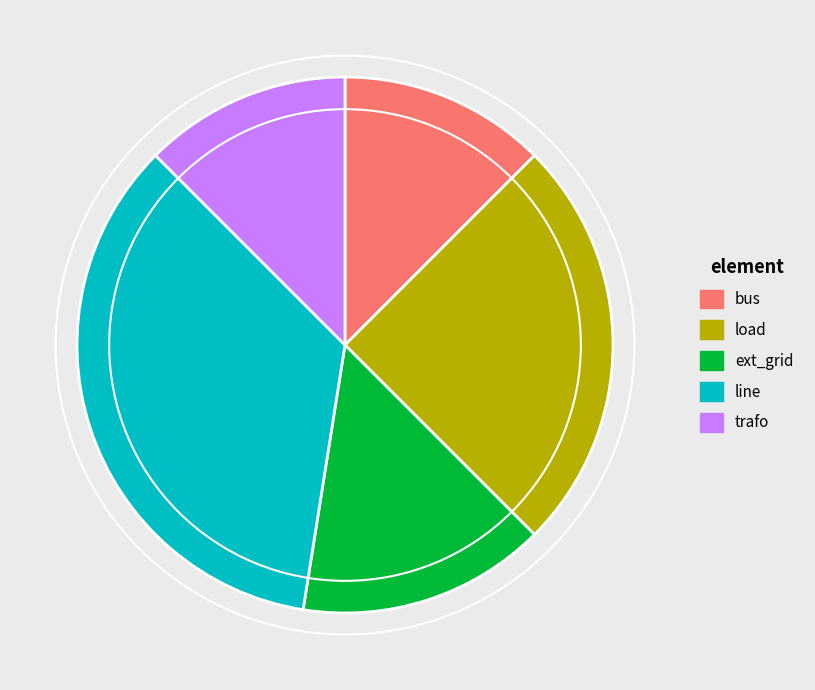

Is it true that line is 35% of the pie?

True